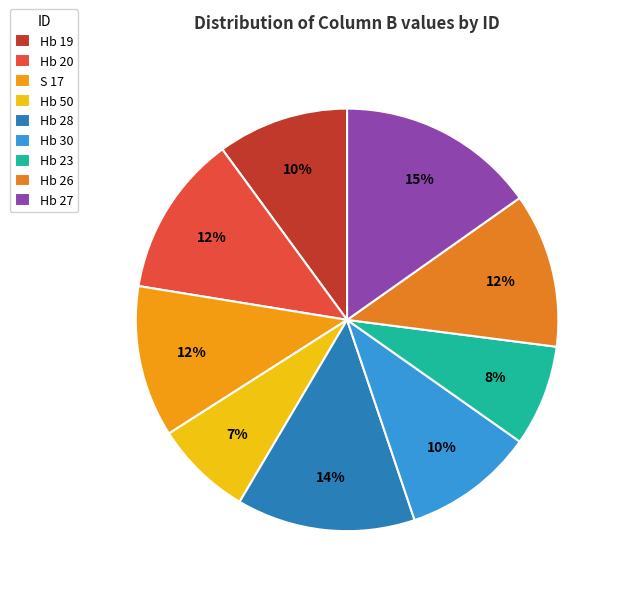

To the nearest percent, what is the combined percentage of S 17 and Hb 20?

24%